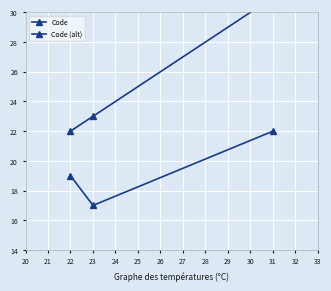

What is the value of the Code (alt) point at the 3rd from the left?

22